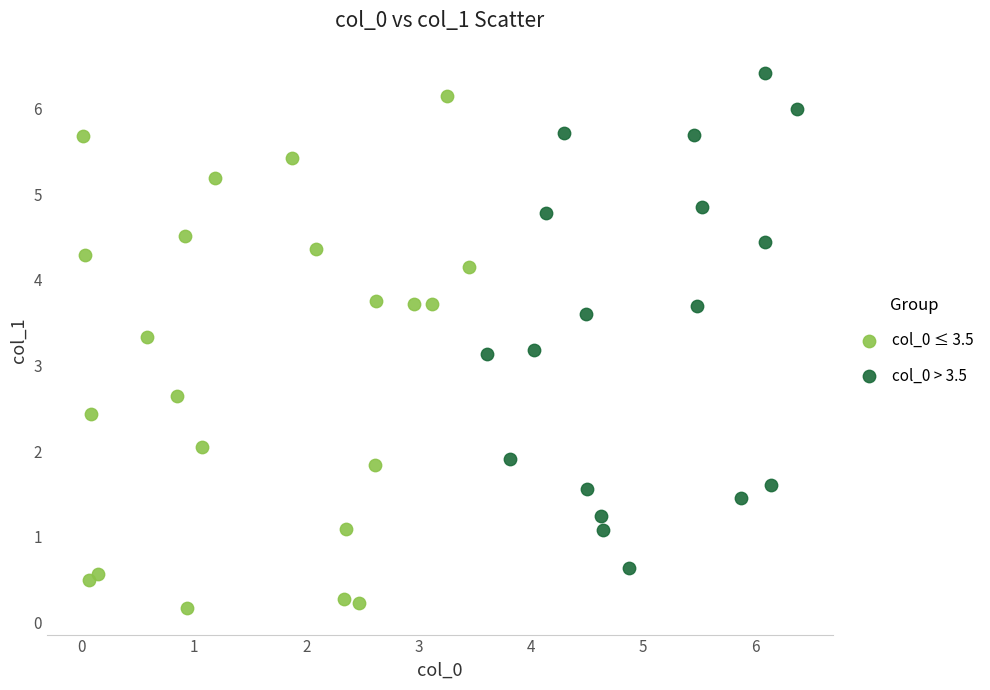

Which series reaches the minimum Y coordinate?

col_0 ≤ 3.5